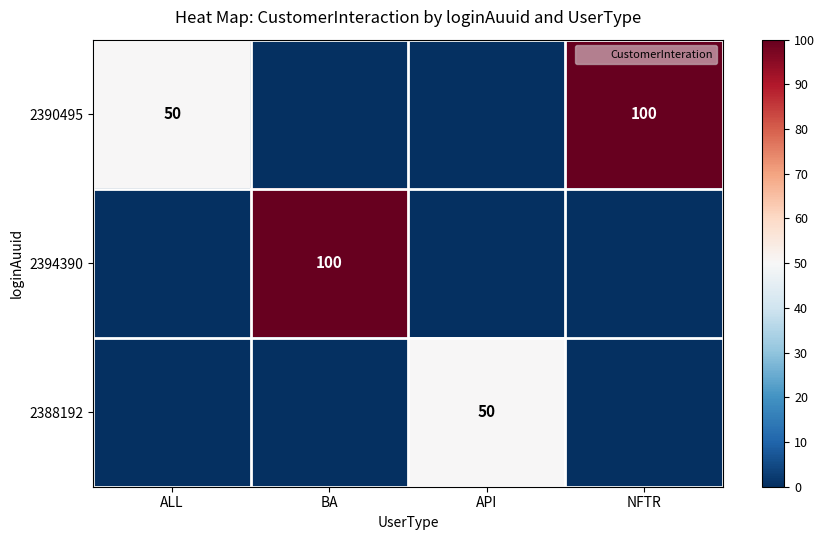

The value of 2394390 at ALL is -35.5. True or false?

False